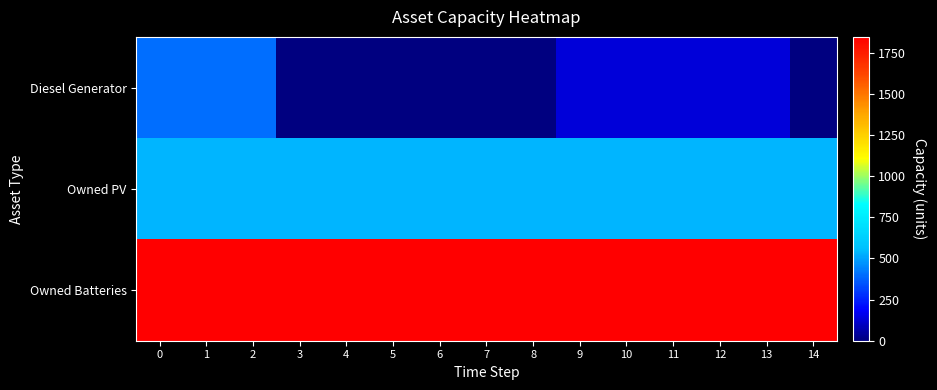

Between 8 and 14, which series saw the biggest shift?

Diesel Generator